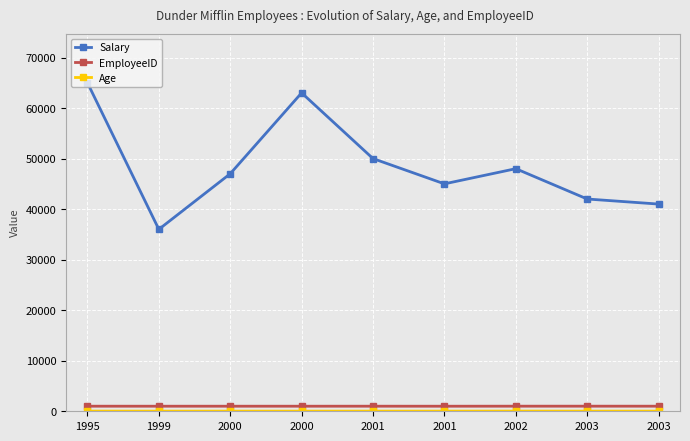

How many distinct data groups are displayed?

3